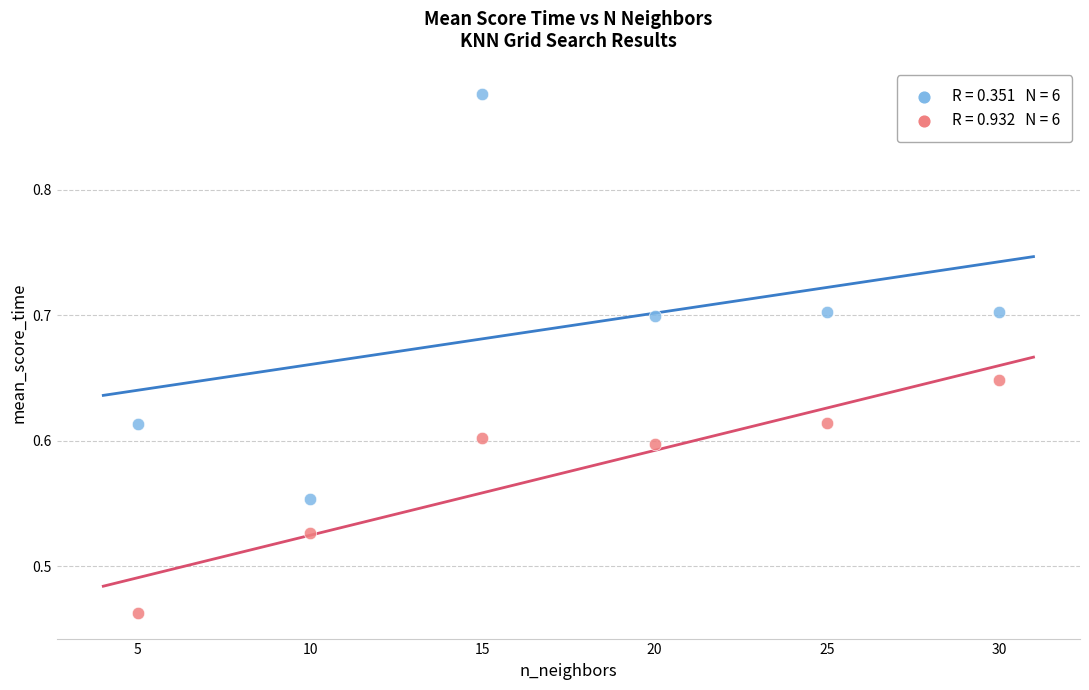

Across all data points, what is the average X value?

17.5